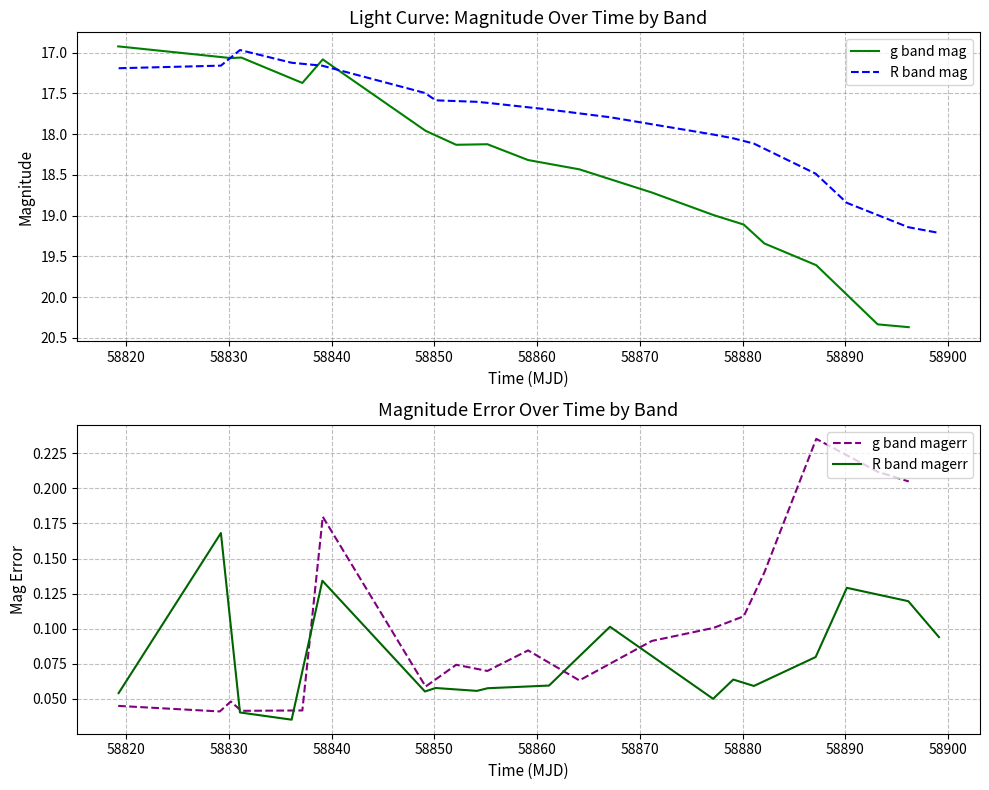

Rank the series by their maximum value, from highest to lowest.

g band mag, R band mag, g band magerr, R band magerr